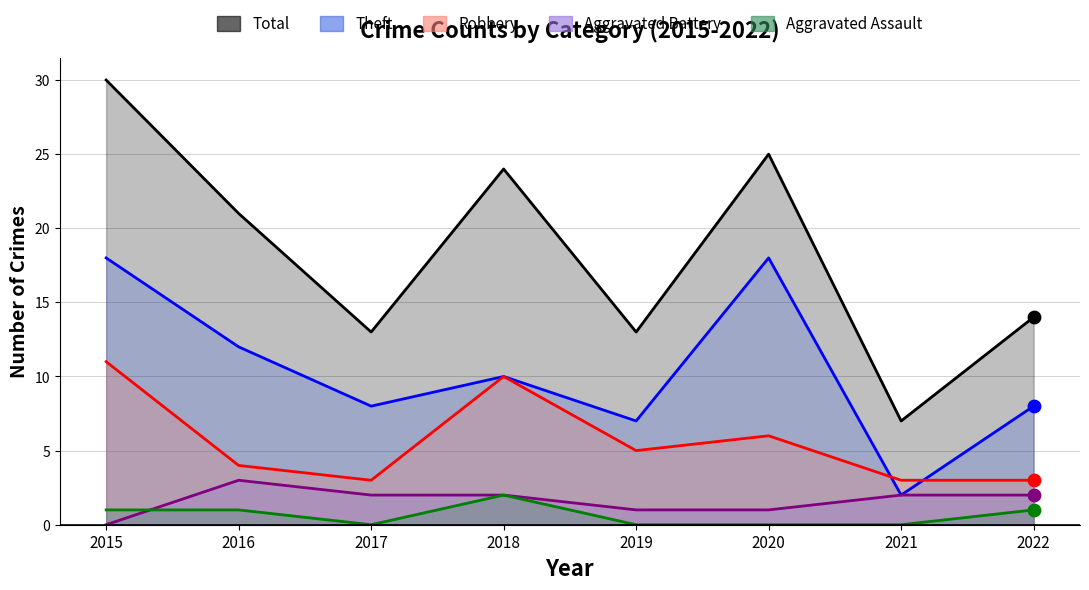

At which category is the sum across all series the highest?

2015